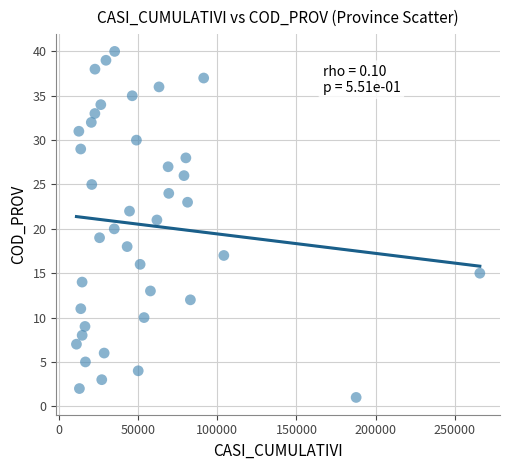

What is the range of X values (max minus min)?

254484